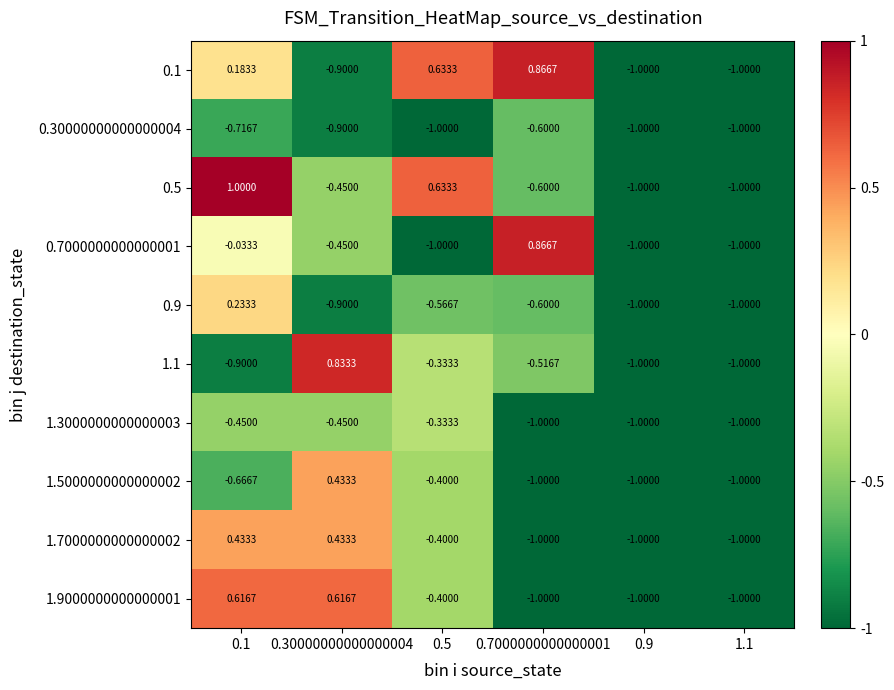

Is the value of 0.7000000000000001 at 0.30000000000000004 greater than the value of 1.7000000000000002 at 0.30000000000000004?

No